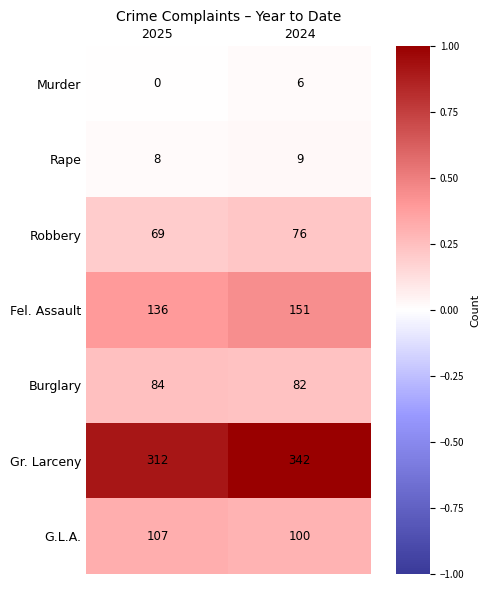

List the series in order of their peak value, lowest first.

Murder, Rape, Robbery, Burglary, G.L.A., Fel. Assault, Gr. Larceny